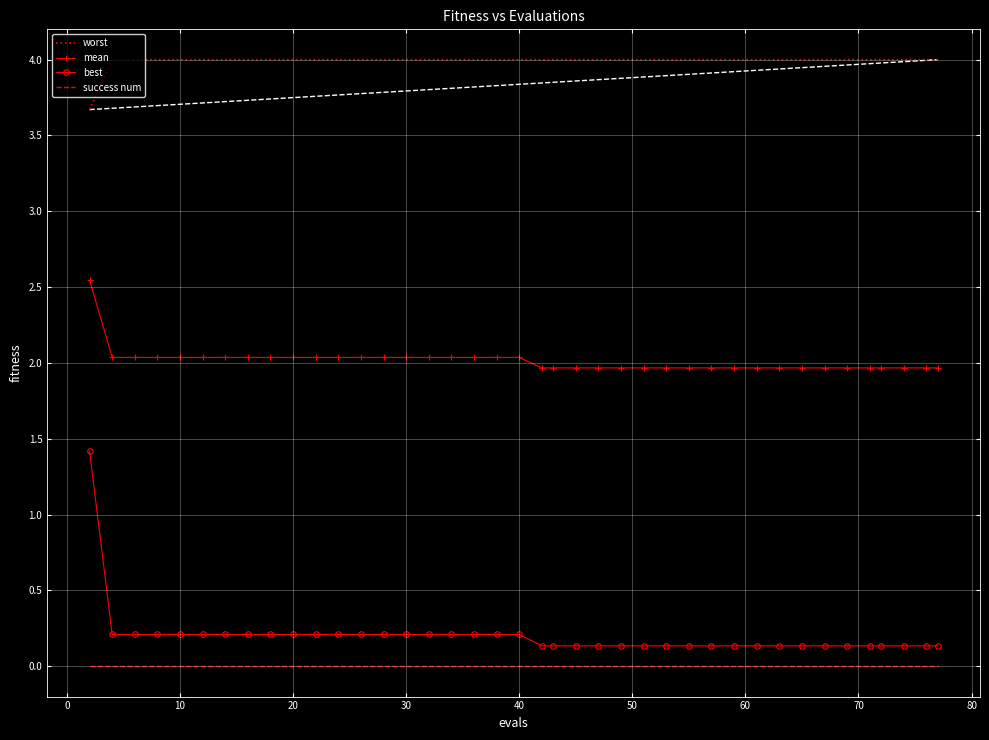

True or false: worst has more than 0 interior local peaks.

False